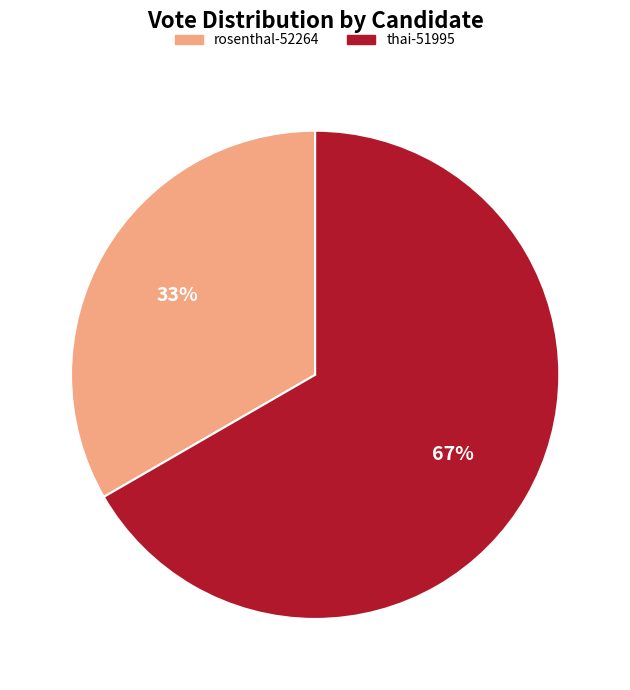

To the nearest percent, what percentage of the pie is rosenthal-52264?

33%